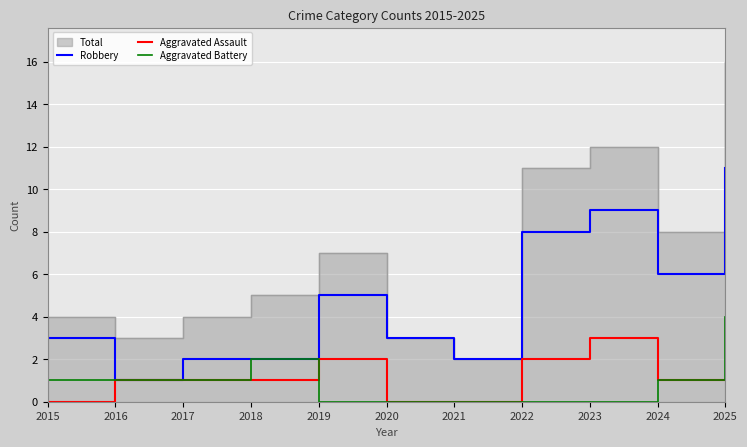

Where is the first local maximum for Aggravated Assault?

2019